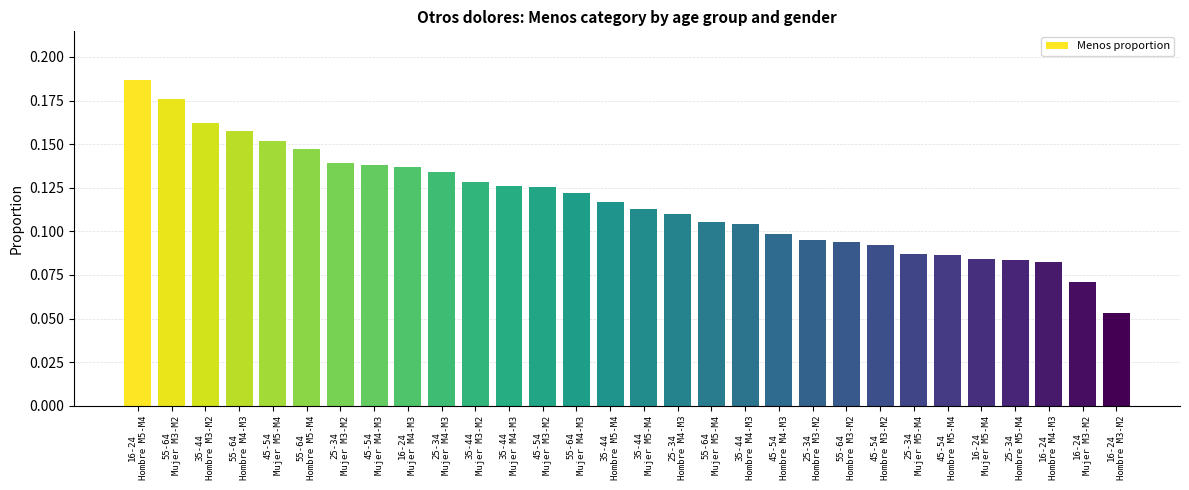

What is the sum of all values?

3.5